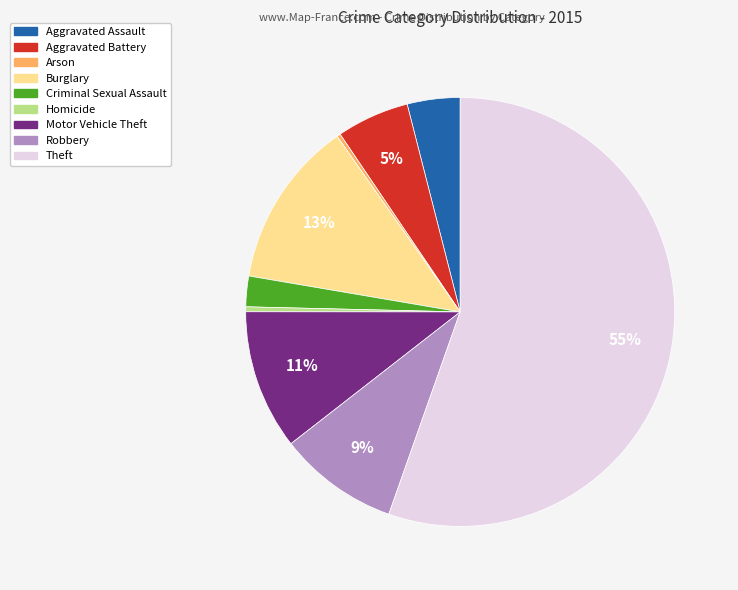

To the nearest percent, what is the average slice percentage?

11%